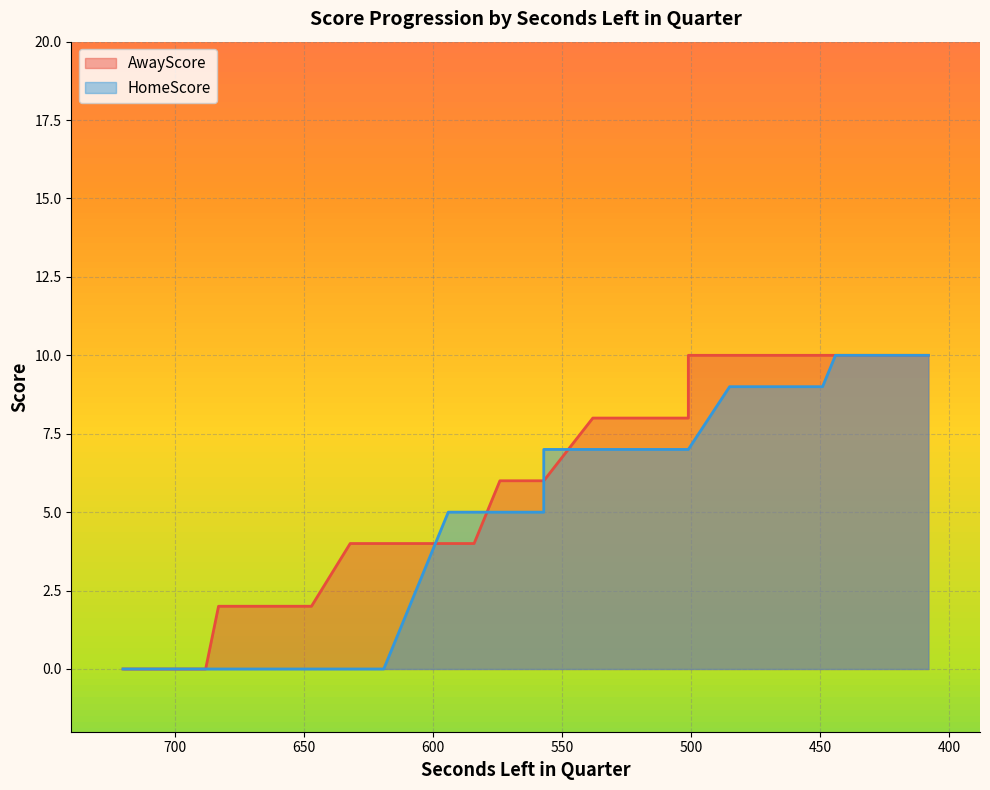

True or false: HomeScore and AwayScore cross at least once.

True